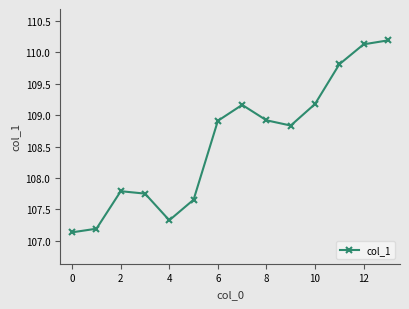

What is the sum of all values?

1520.0